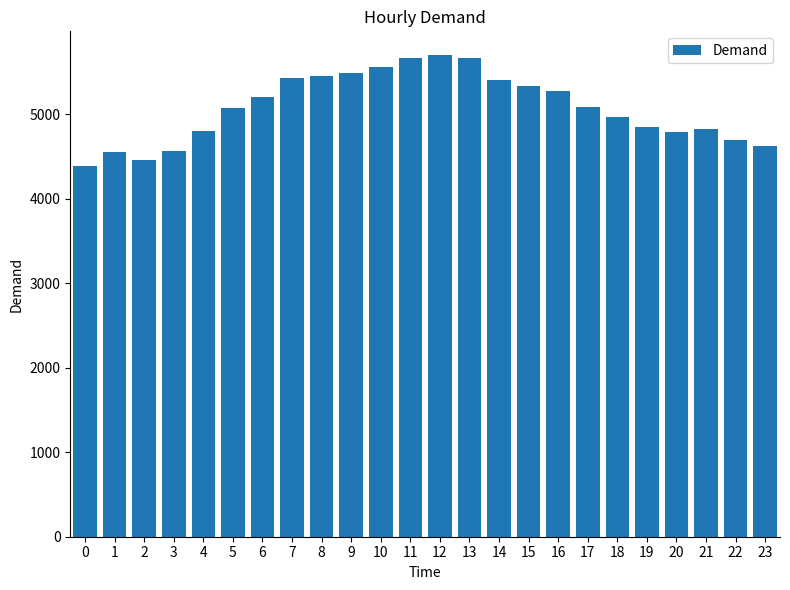

Is it true that the value at 18 is 4963?

True